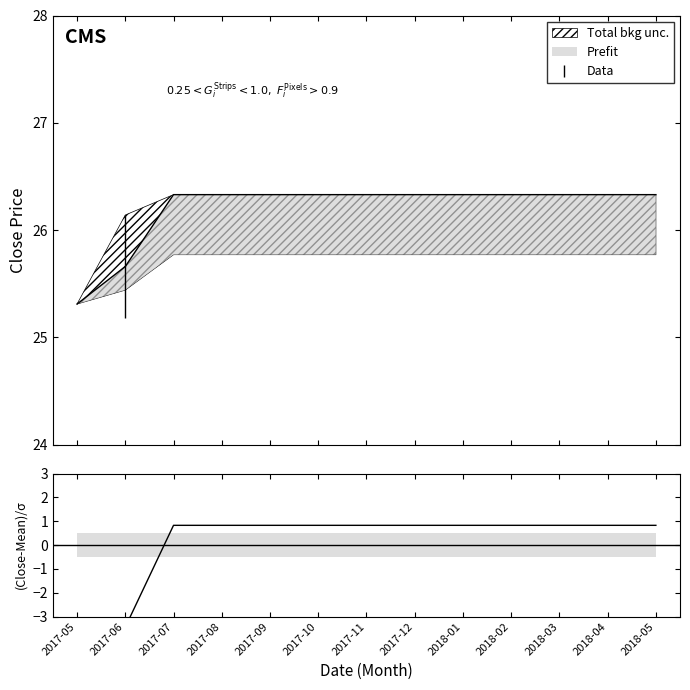

Is it true that the value at 2017-10 is 0.3?

False